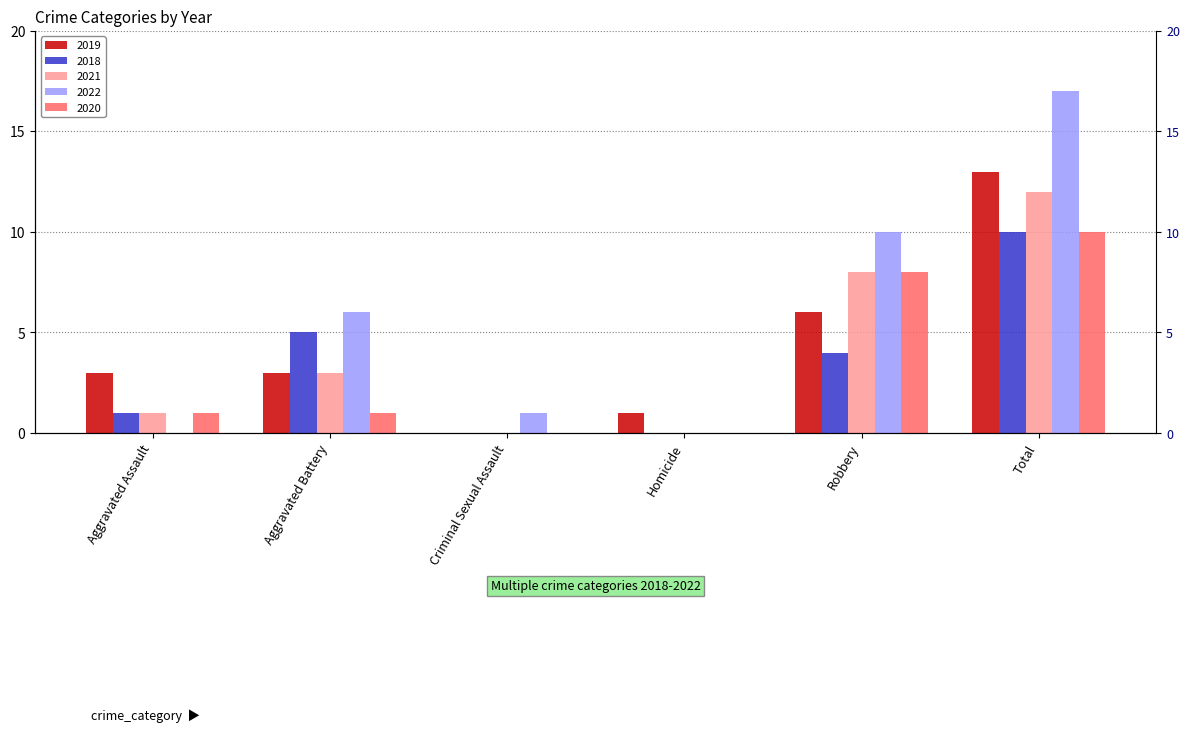

What is the sum of all 2018 values?

20